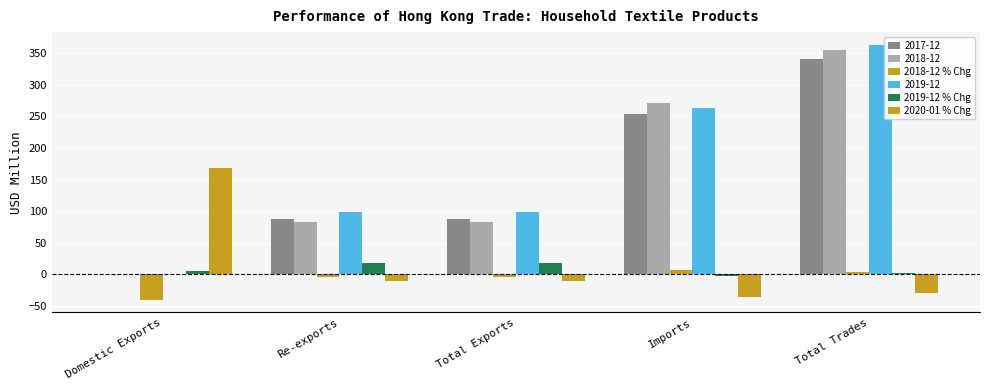

What is the label of the 2nd bar from the right?

Imports